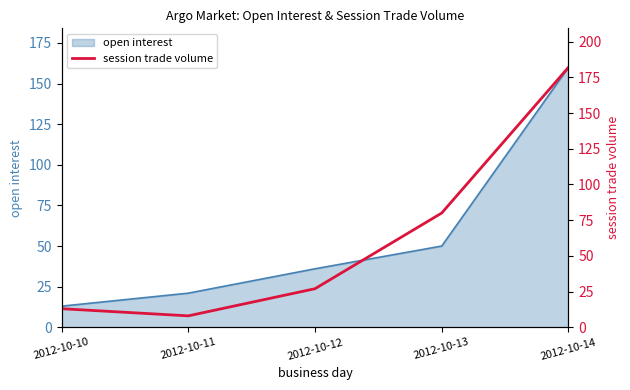

List the labels in order of value, smallest first.

2012-10-11, 2012-10-10, 2012-10-12, 2012-10-13, 2012-10-14